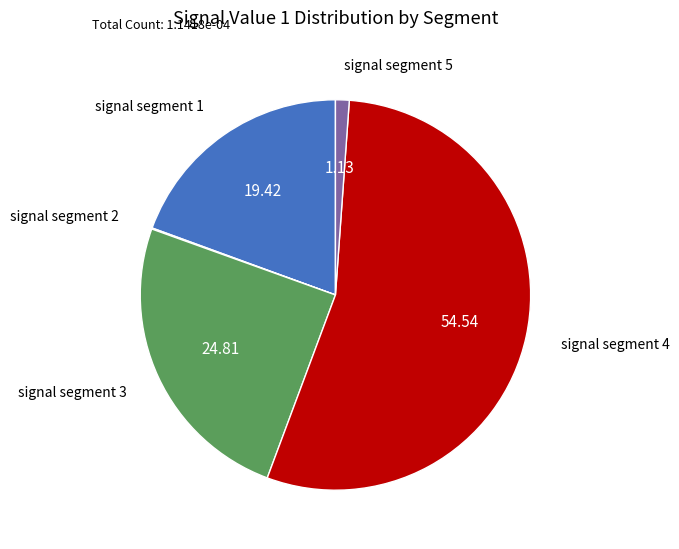

Which category has the biggest portion of the pie?

signal segment 4